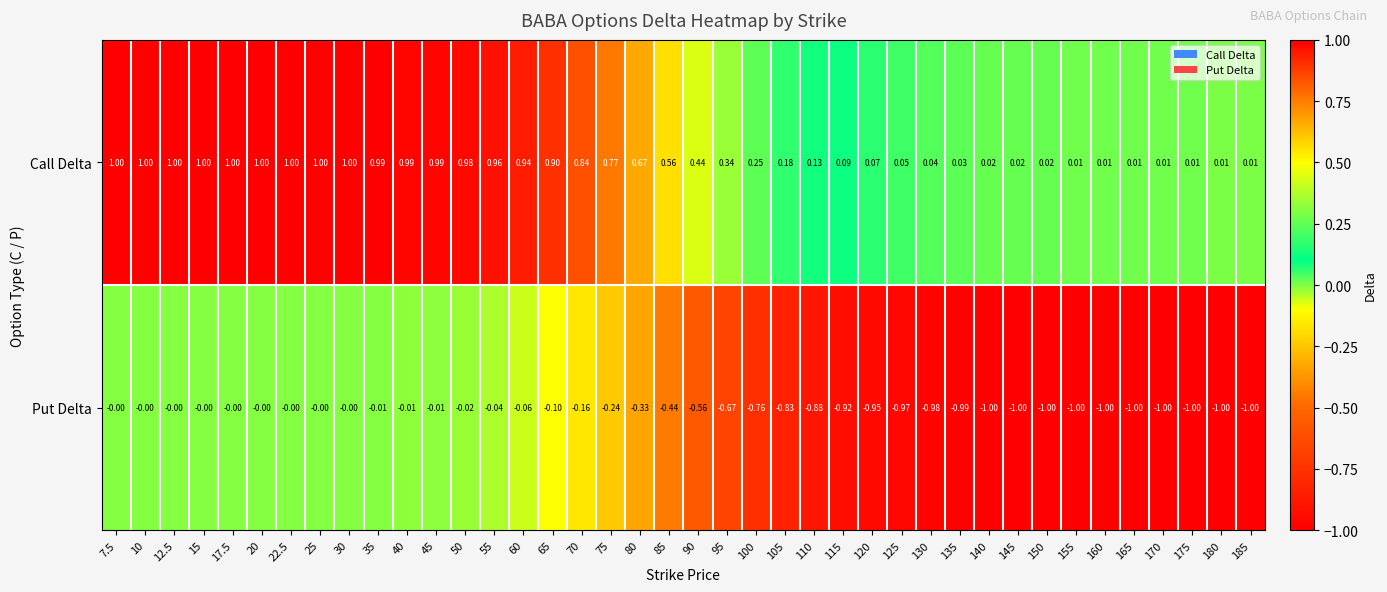

What is the spread (max minus min) of values at 60?

1.0